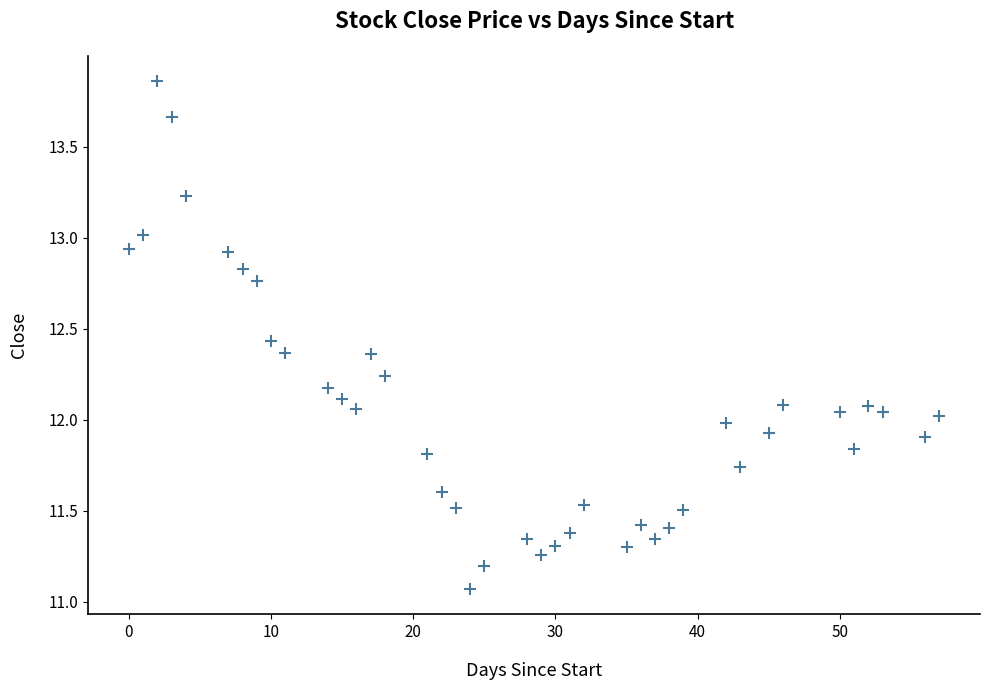

What is the range of X values (max minus min)?

57.0